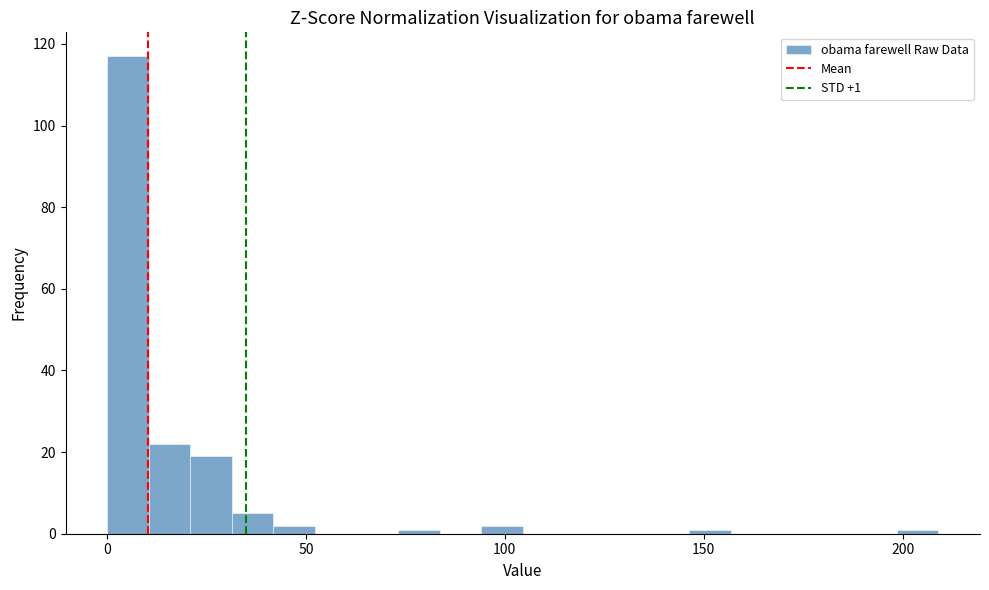

Read against the x-axis, roughly where is the centre of the tallest bar?

5